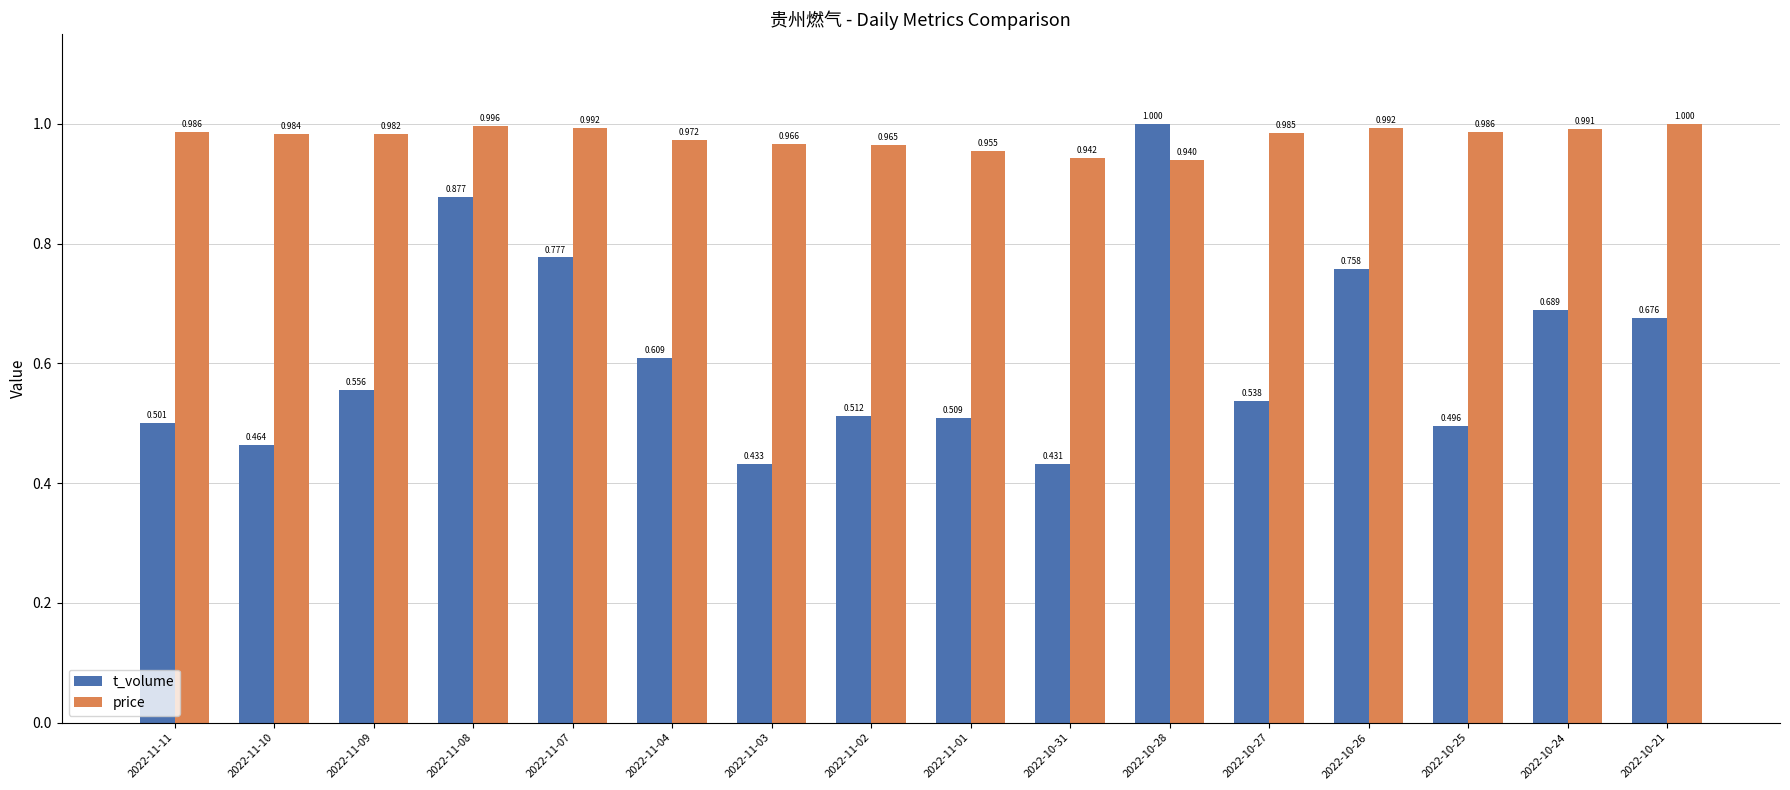

What is the total value across all series at 2022-10-24?

1.7